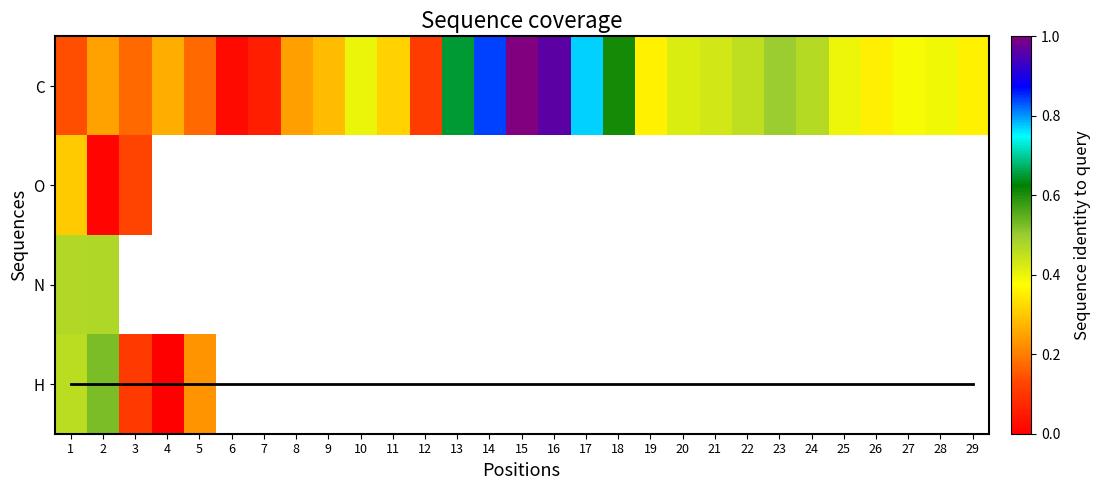

At which category is the sum across all series the highest?

1